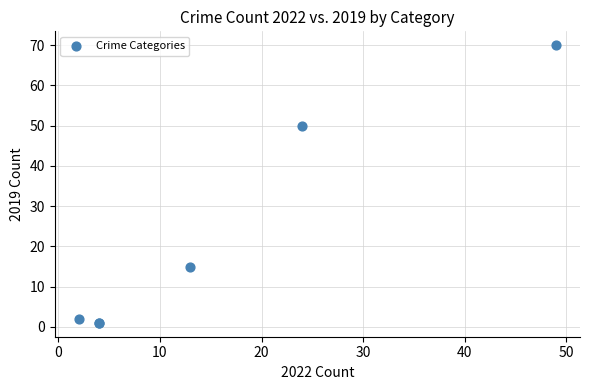

What Y value in the scatter plot is closest to 35?

50